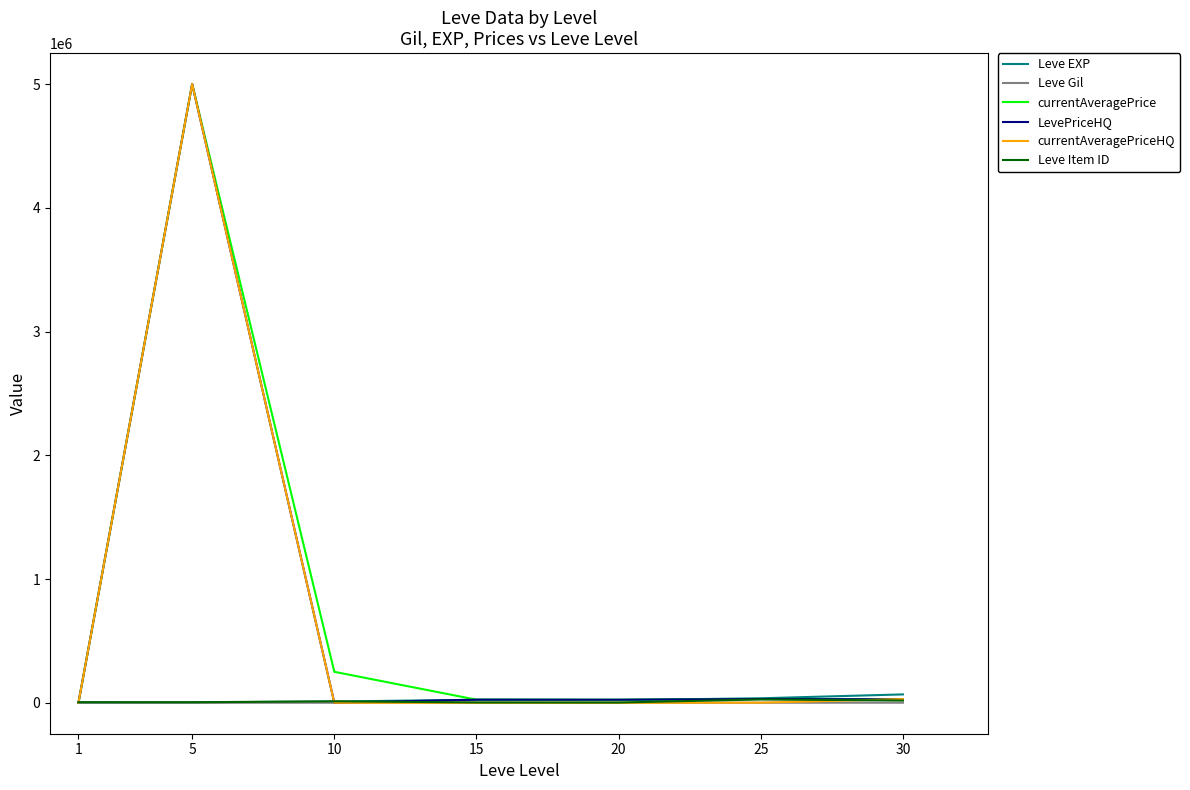

Which series has the largest range (max minus min)?

currentAveragePriceHQ